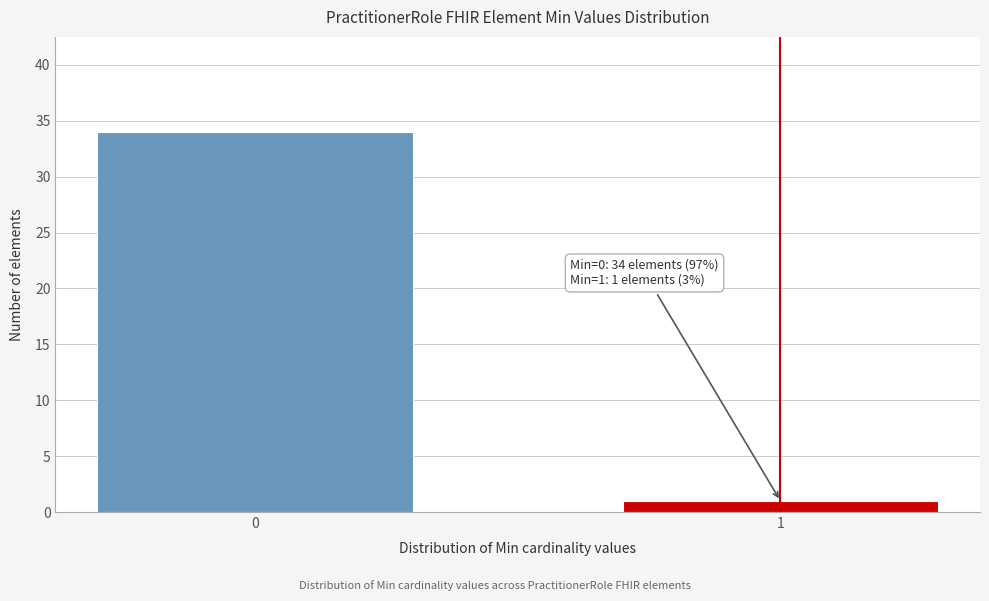

Reading left to right, what are all the values shown in this chart?

0=34	1=1